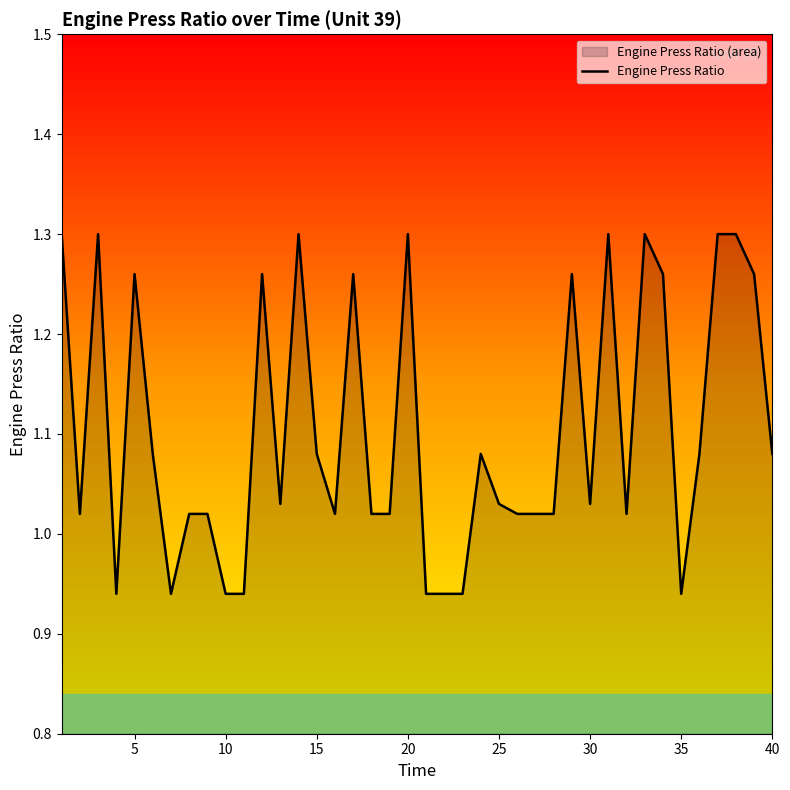

True or false: the data has more than 0 interior local peaks.

True